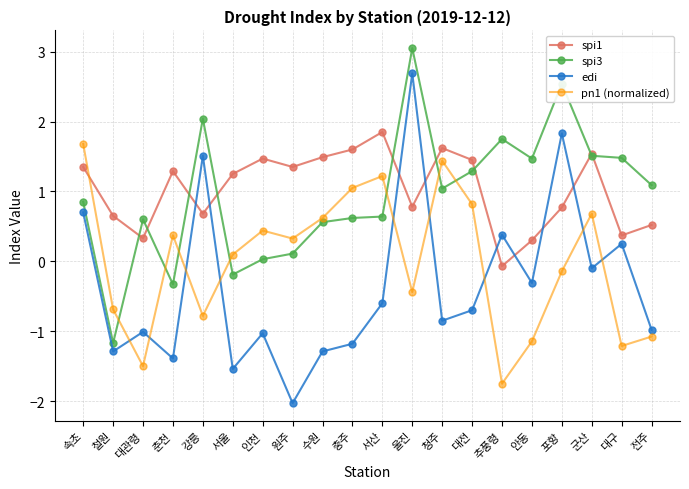

The spi3 series shows 1.5 at 대구. True or false?

True